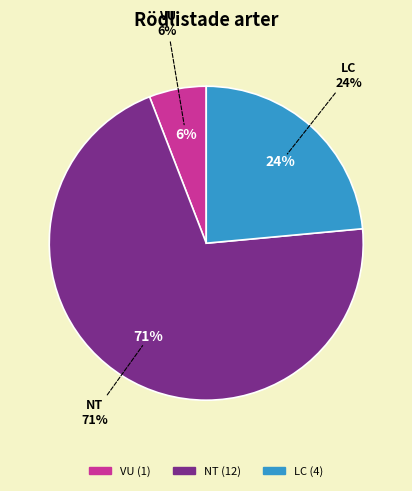

Does VU represent more than half of the total?

No